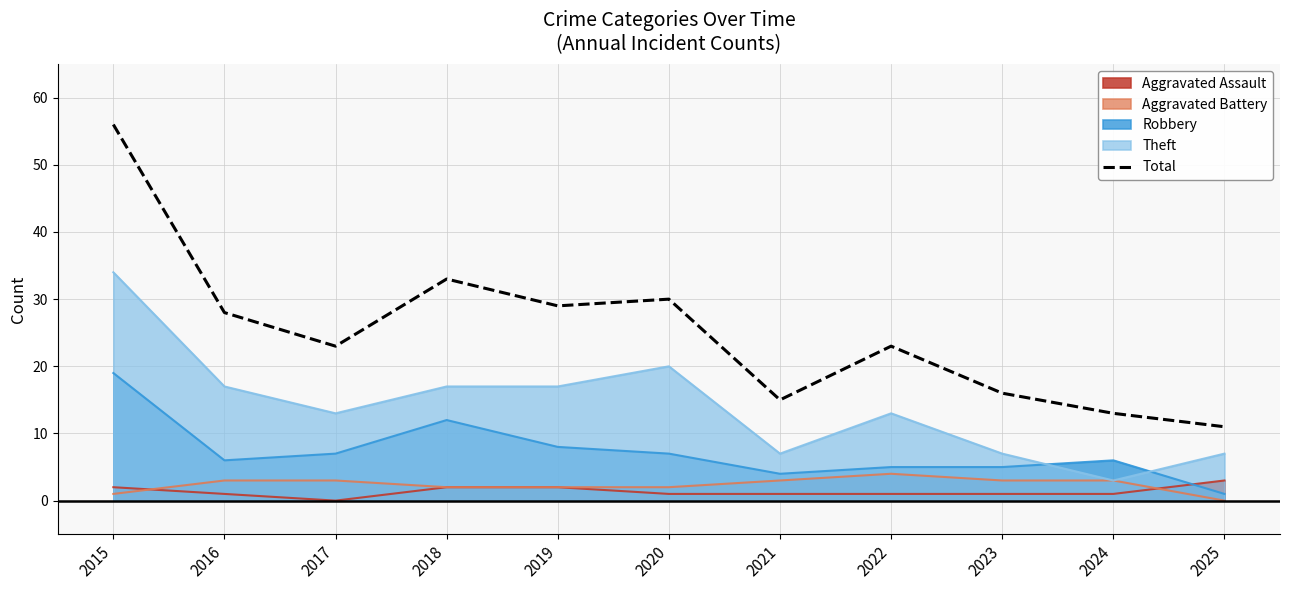

What is the greatest value displayed?

56